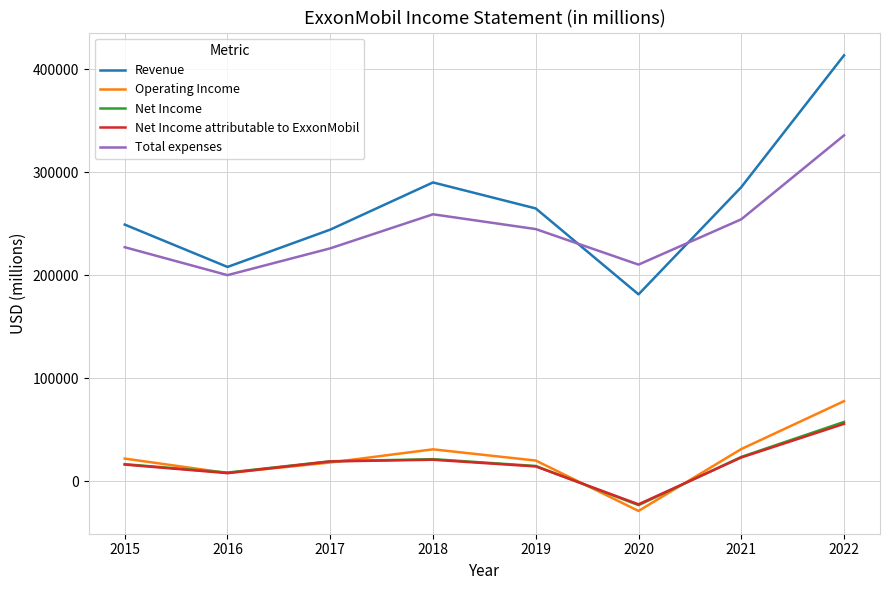

At which label is Total expenses closest to 268036?

2018